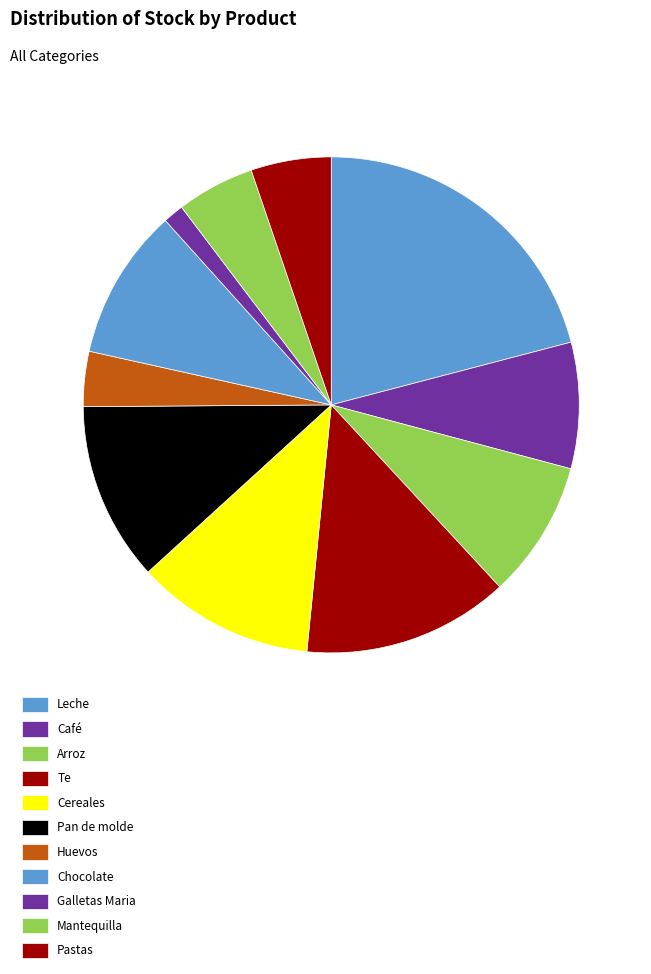

Approximately how many times larger is the value at Chocolate compared to Pastas?

1.9